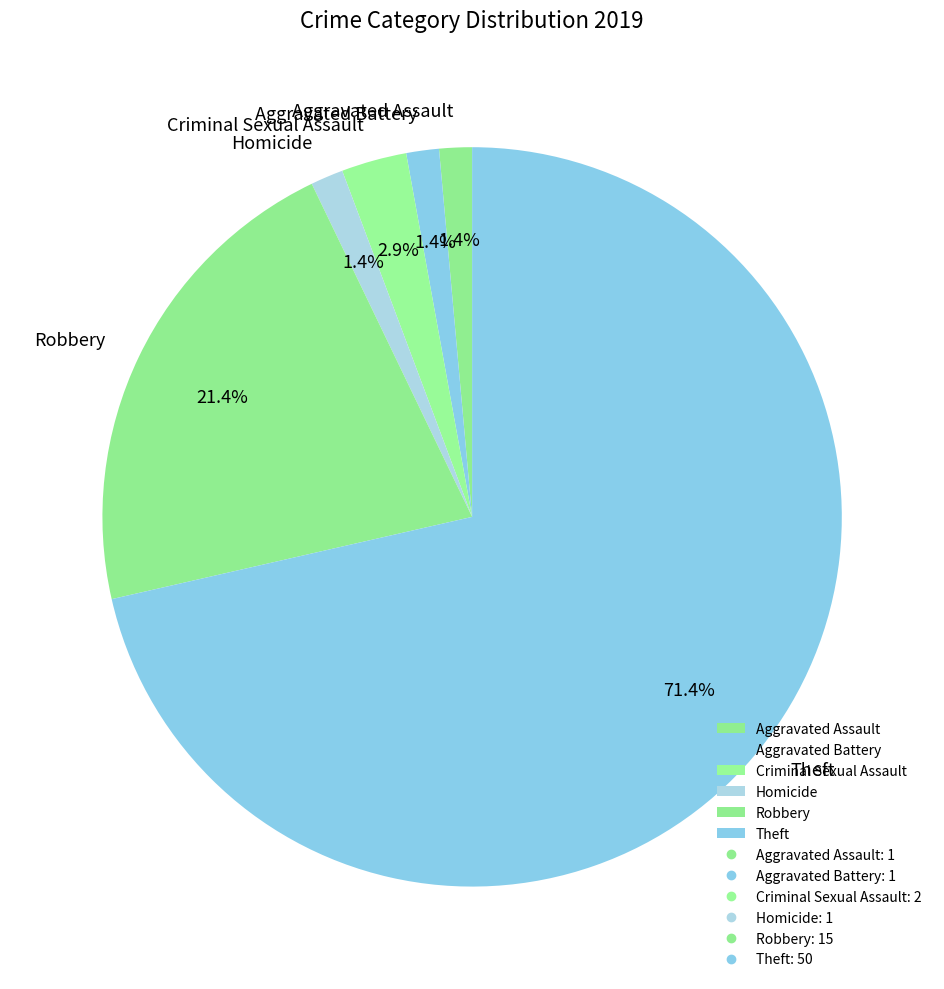

What percentage is NOT represented by Homicide?

98.6%